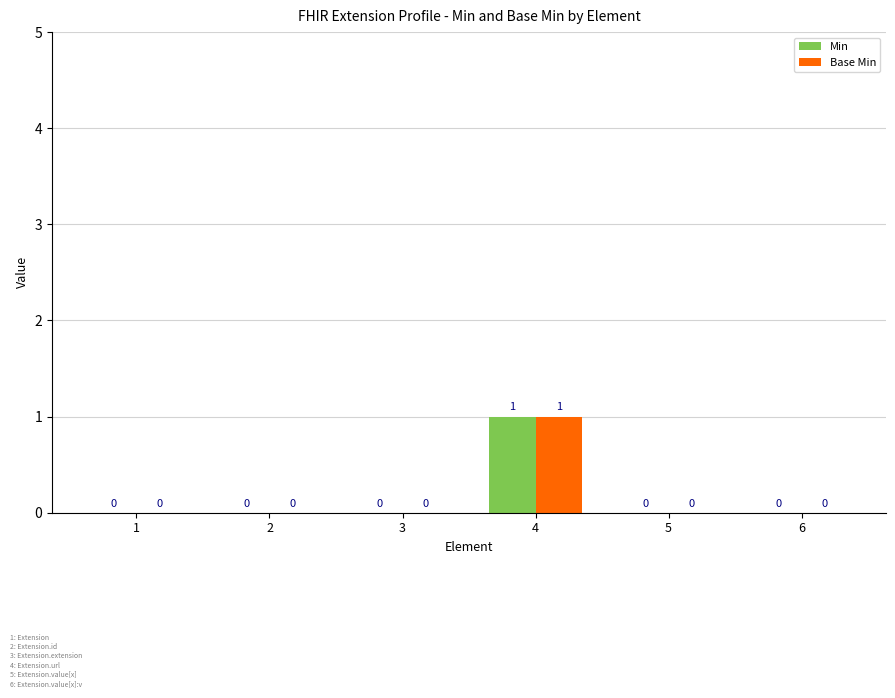

What is the maximum value for Base Min?

1